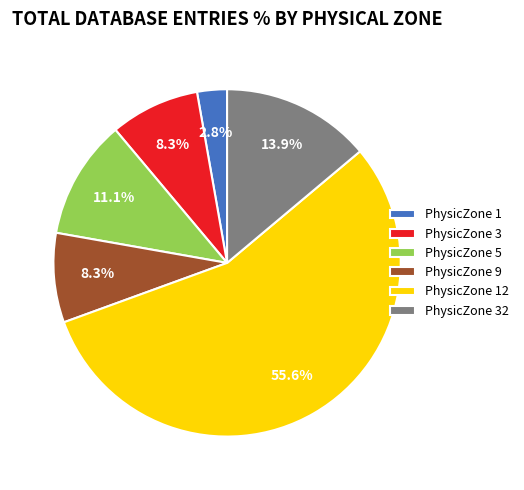

What portion of the pie excludes PhysicZone 3?

91.7%